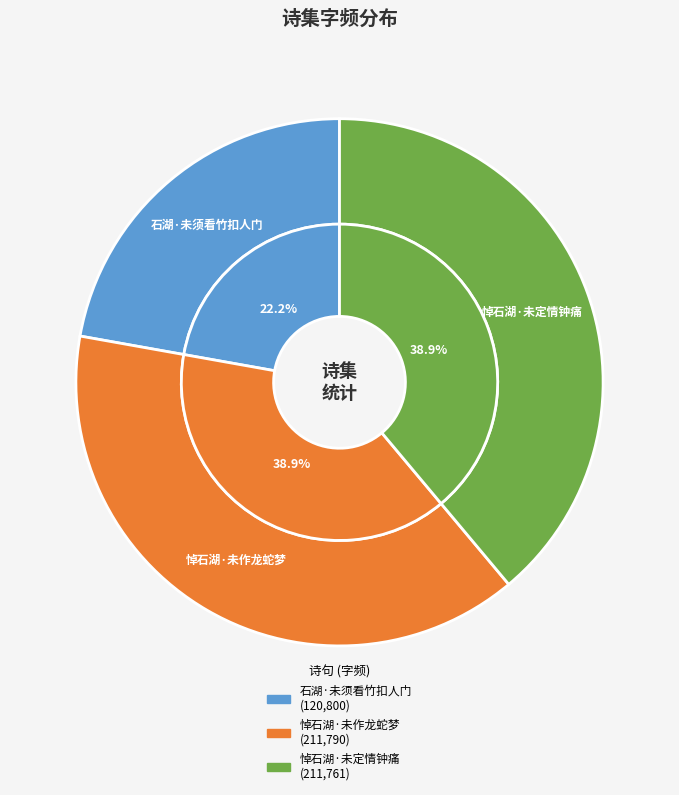

Approximately how many times larger is the value at 悼石湖·未定情钟痛 compared to 石湖·未须看竹扣人门?

1.8